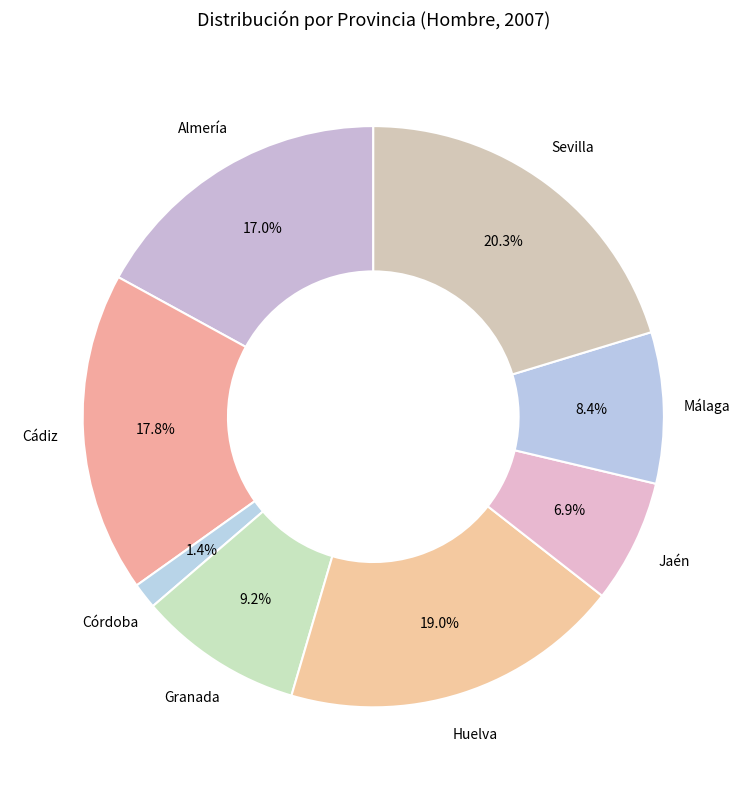

How many slices are in this pie chart?

8